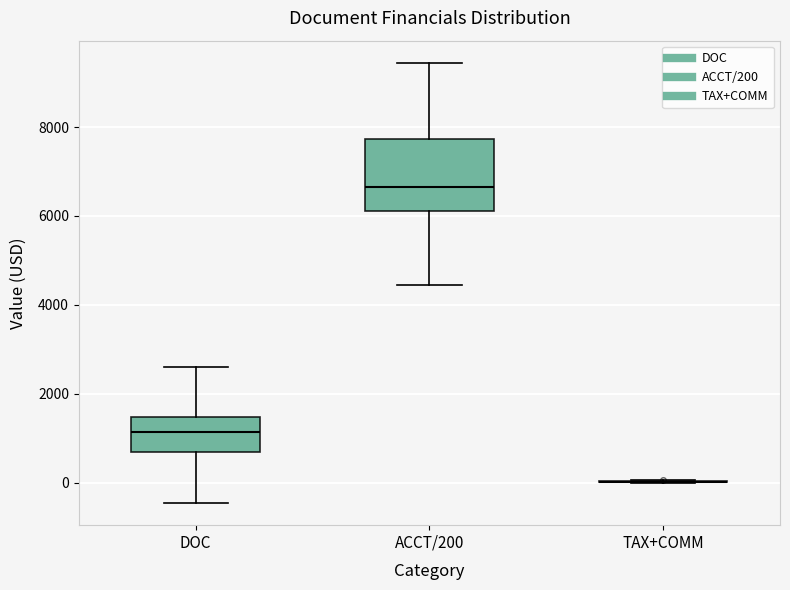

Where is the lower edge of the box for DOC on the y-axis? The values are not printed on the chart, so give them approximately, as read against the axis.

600